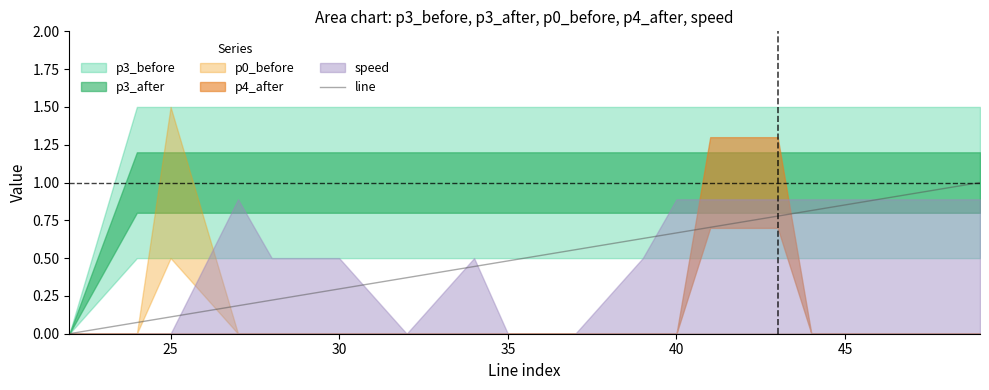

The line series shows 0.2 at 25. True or false?

False